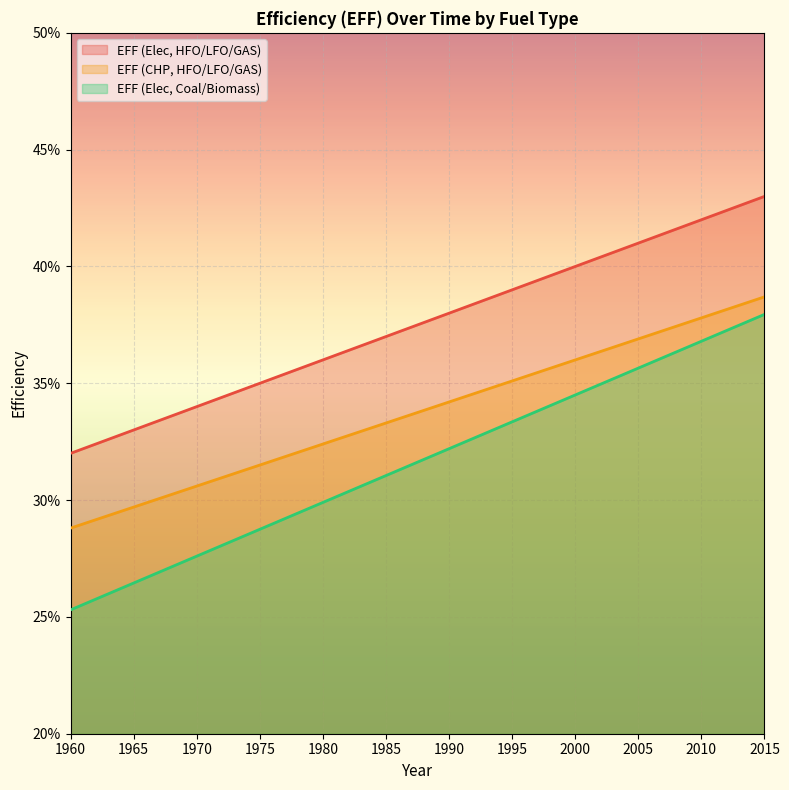

How many lines are shown in the chart?

3